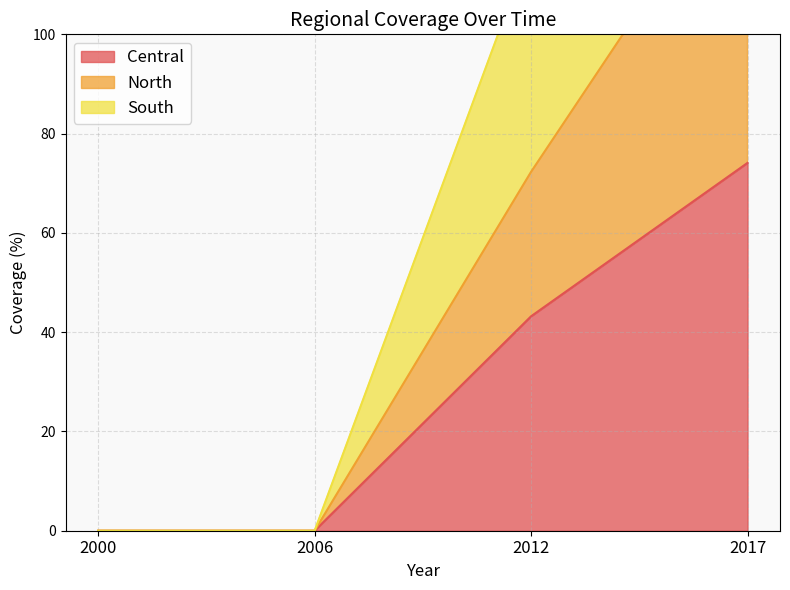

At how many categories does at least one series exceed 21?

2